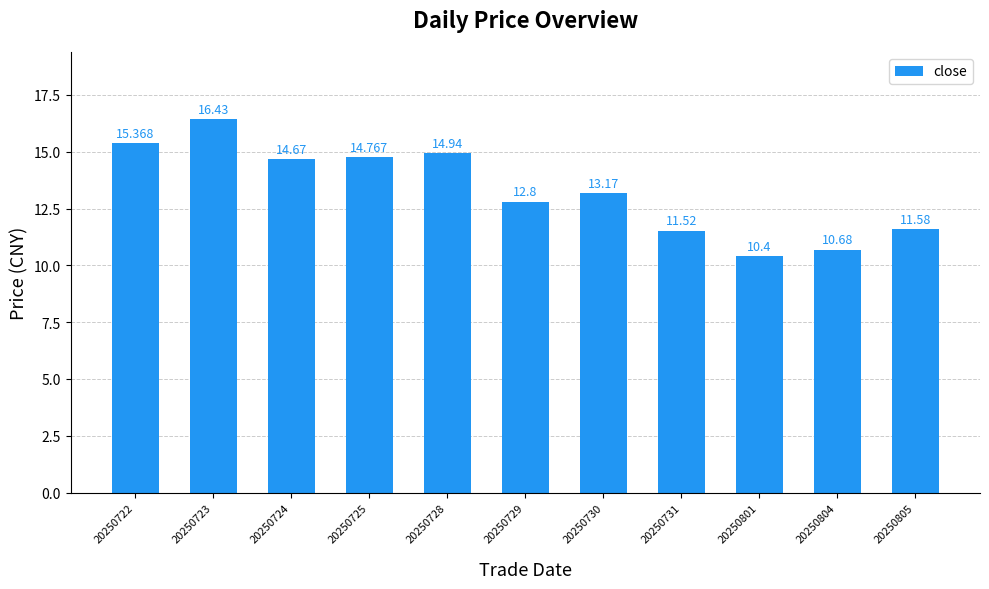

Is it true that the value at 20250731 is 15.9?

False